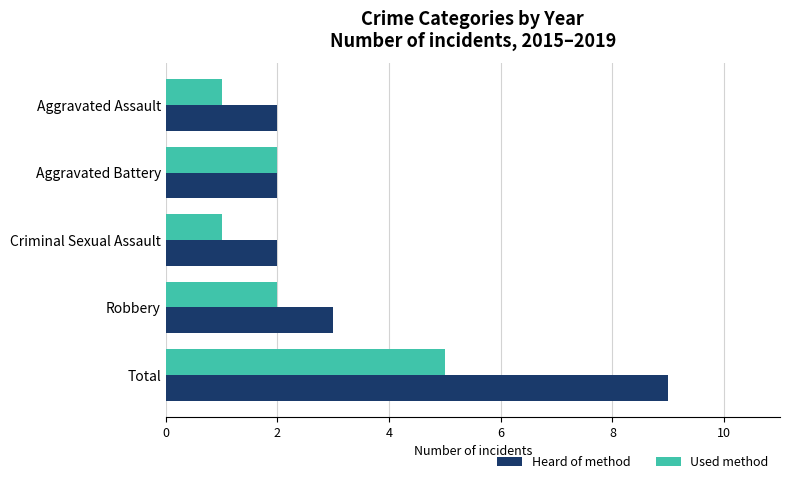

Which series changed the most between Robbery and Total?

Heard of method